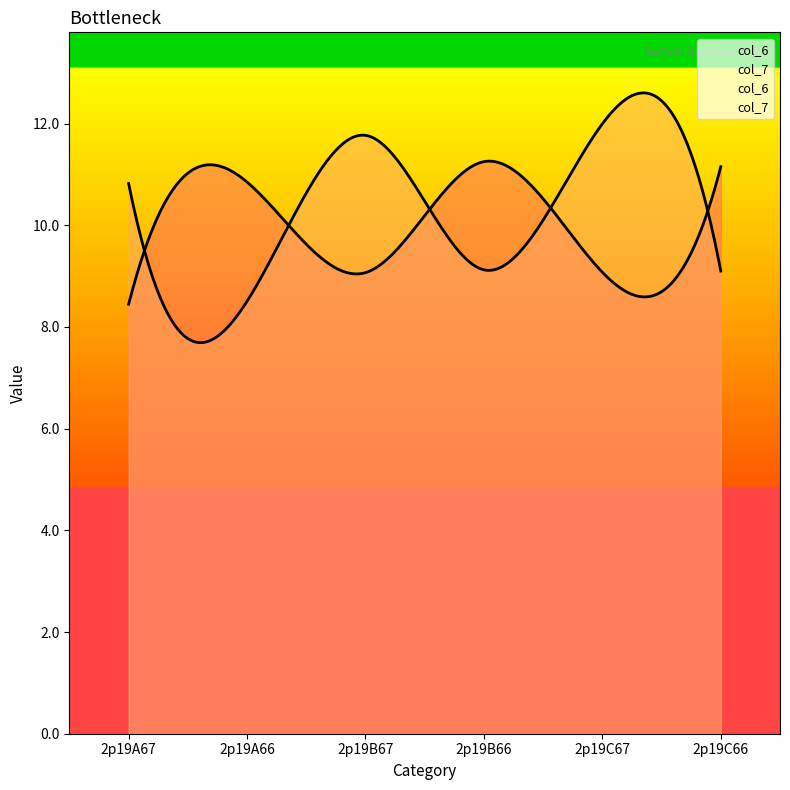

What is the average value of the col_7 series?

10.2